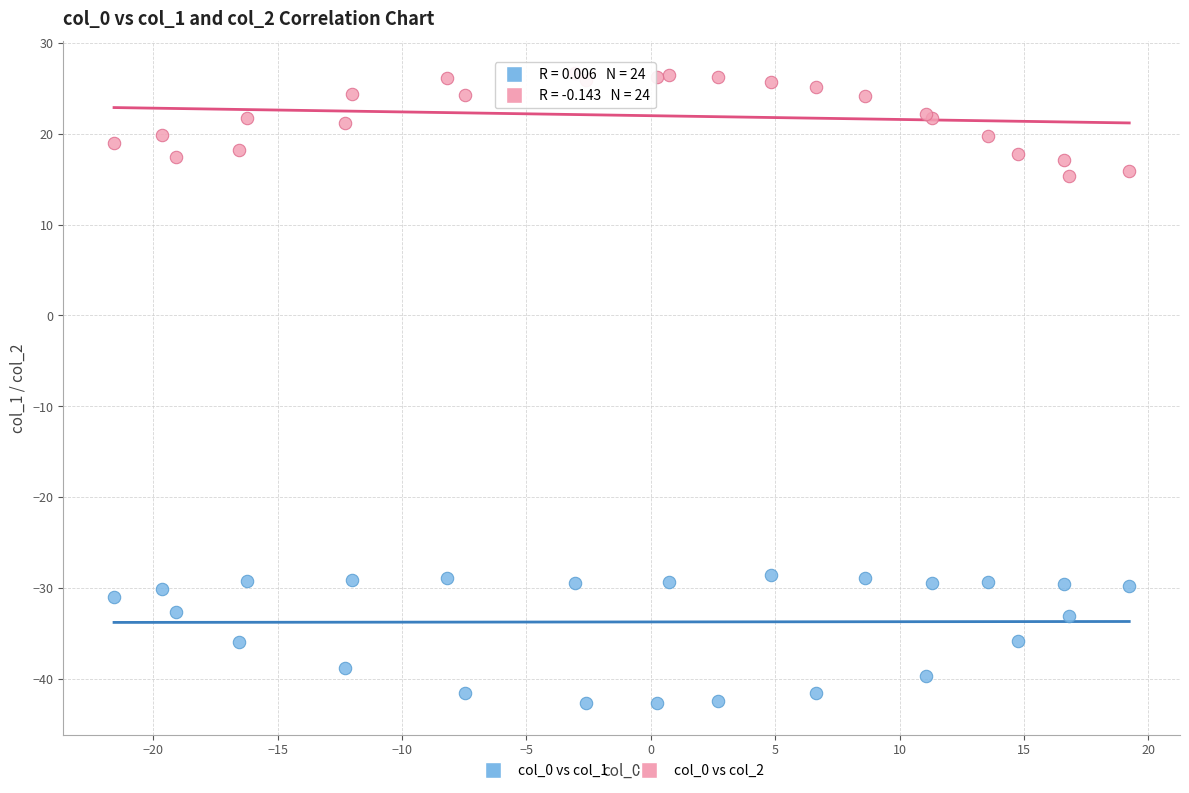

Which series reaches the maximum Y coordinate?

col_0 vs col_2